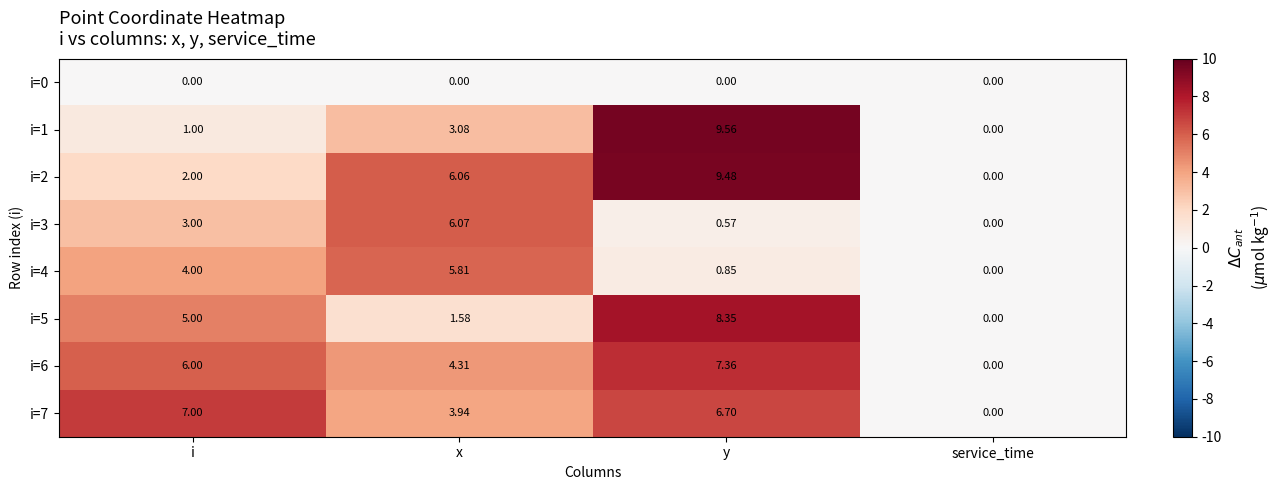

Where does the i=7 series first go above 6?

i